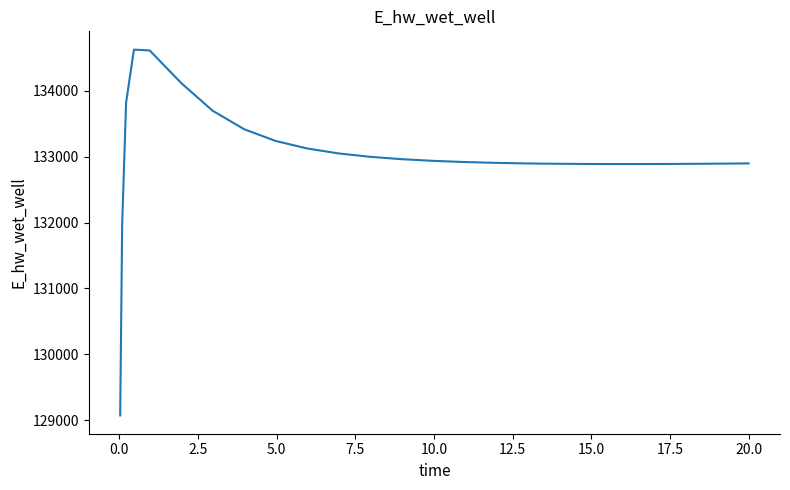

What is the minimum value shown in the chart?

129070.3